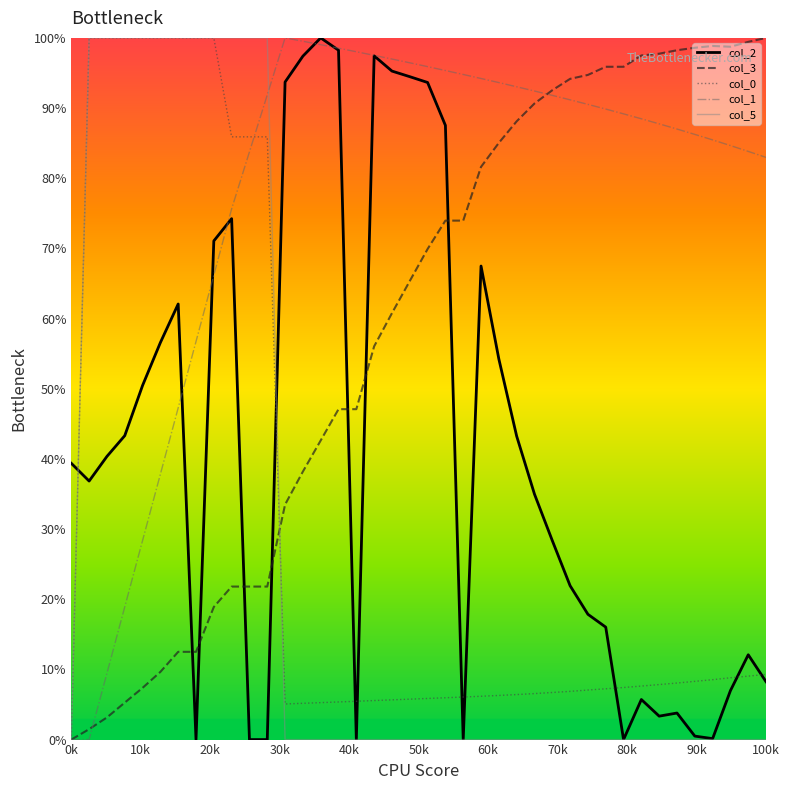

True or false: col_2 and col_3 cross at least once.

True